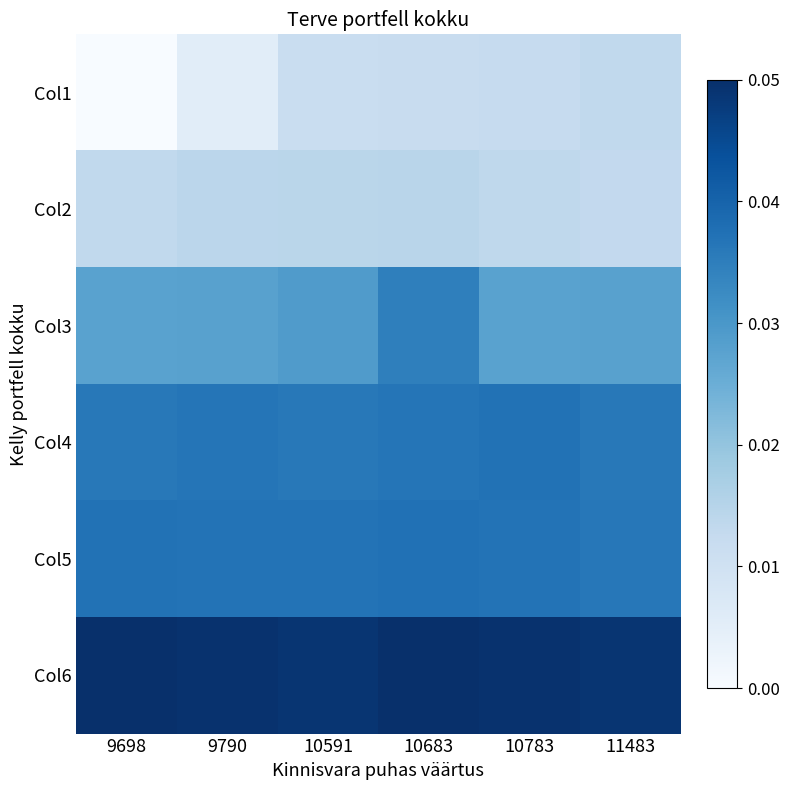

Count the number of categories in the chart.

6